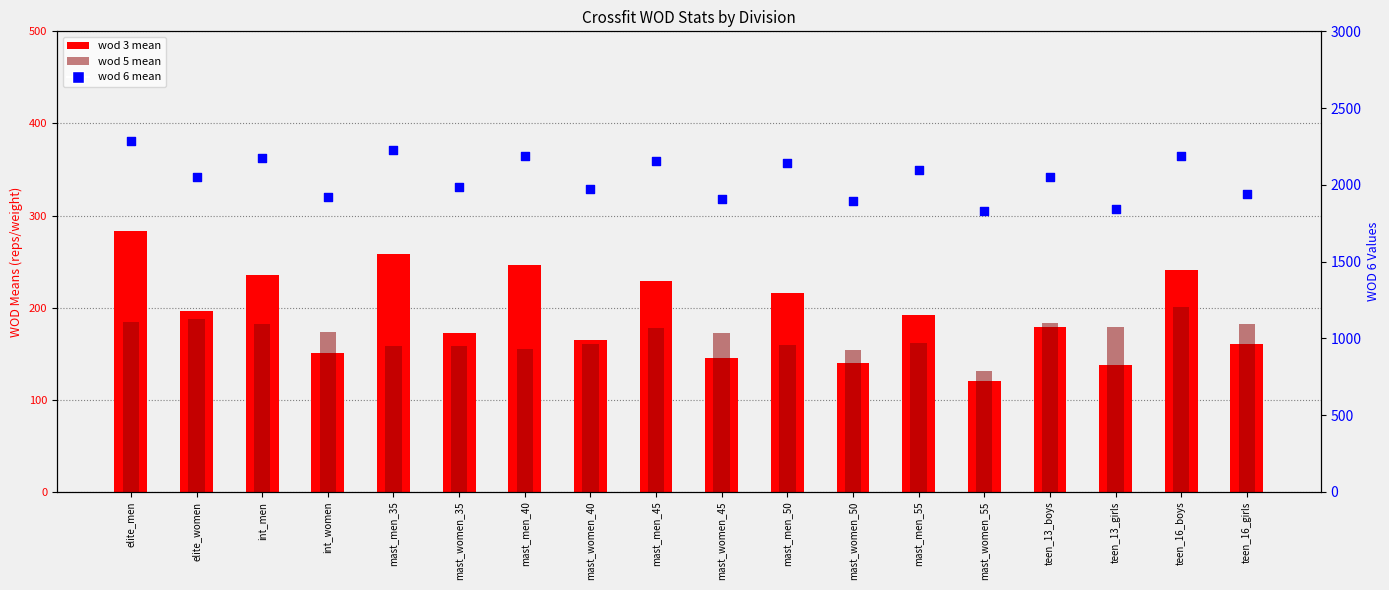

Which series has the largest total across all categories?

wod 6 mean